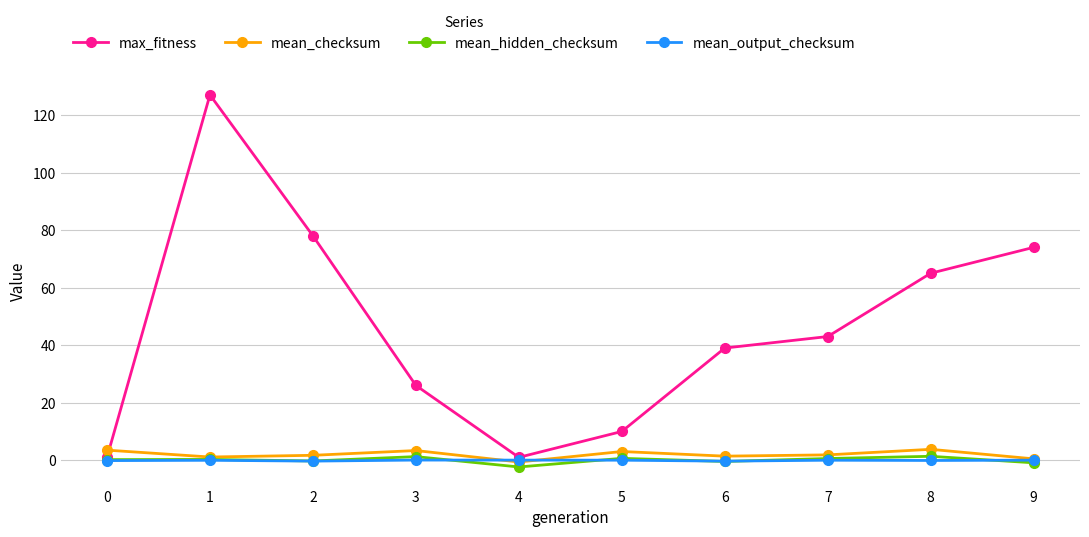

What is the greatest value displayed?

127.0